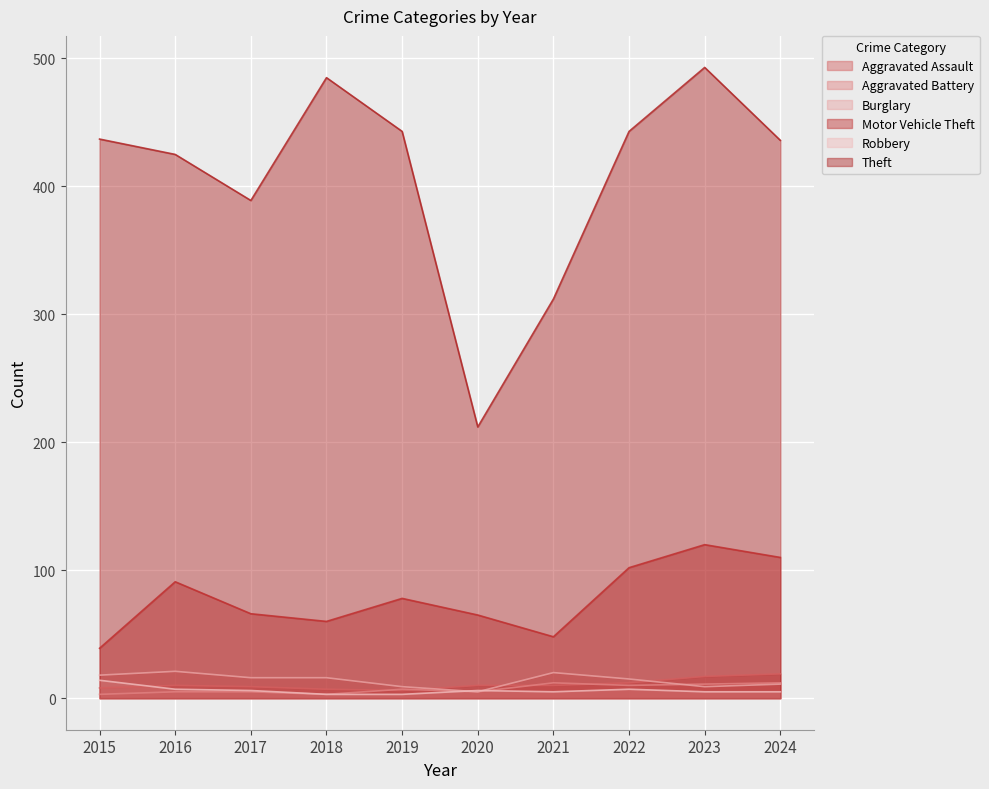

Which series has the widest spread of values?

Theft